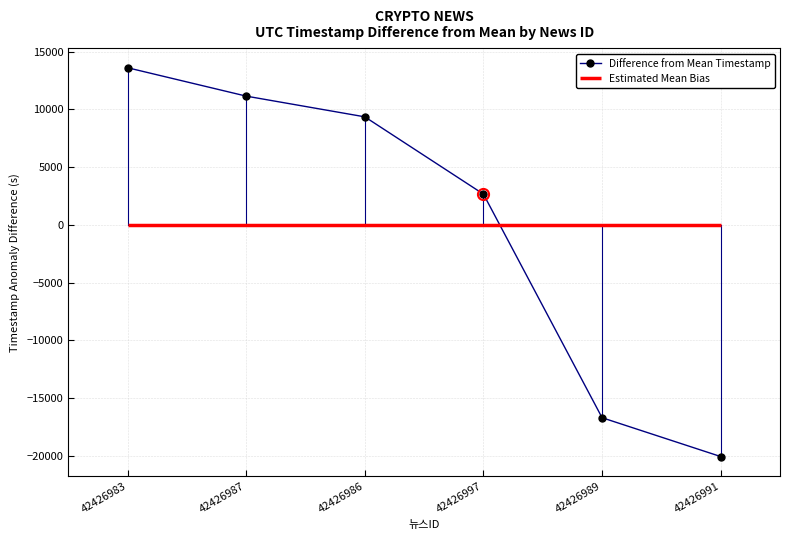

What is the difference between the maximum and minimum values?

33678.0